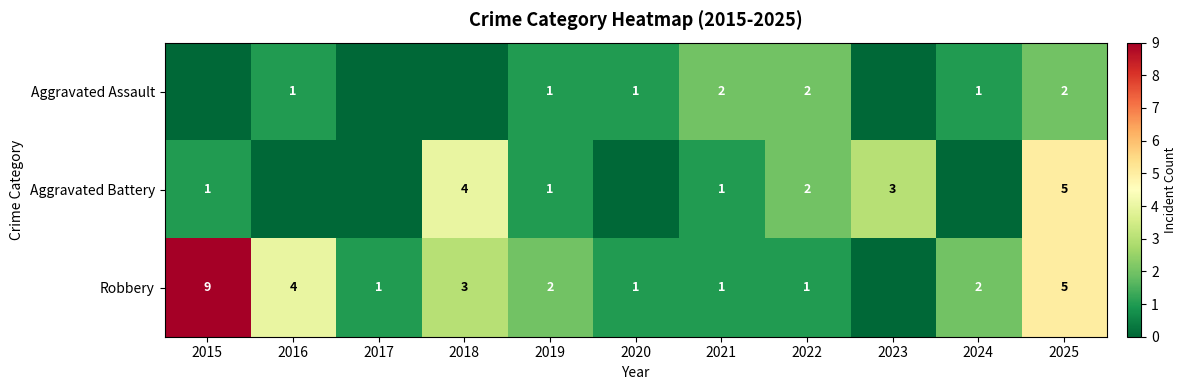

What is the difference between the highest and lowest values at 2025?

3